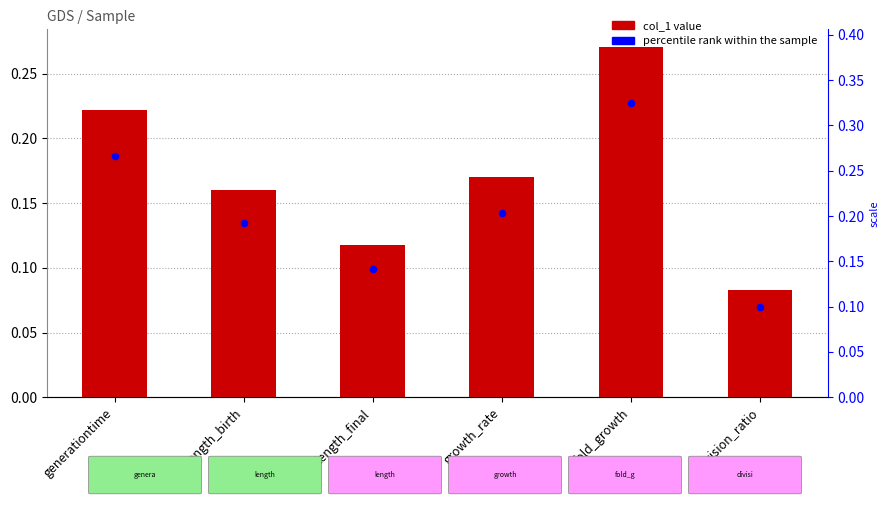

Which series has the largest total across all categories?

percentile rank within the sample